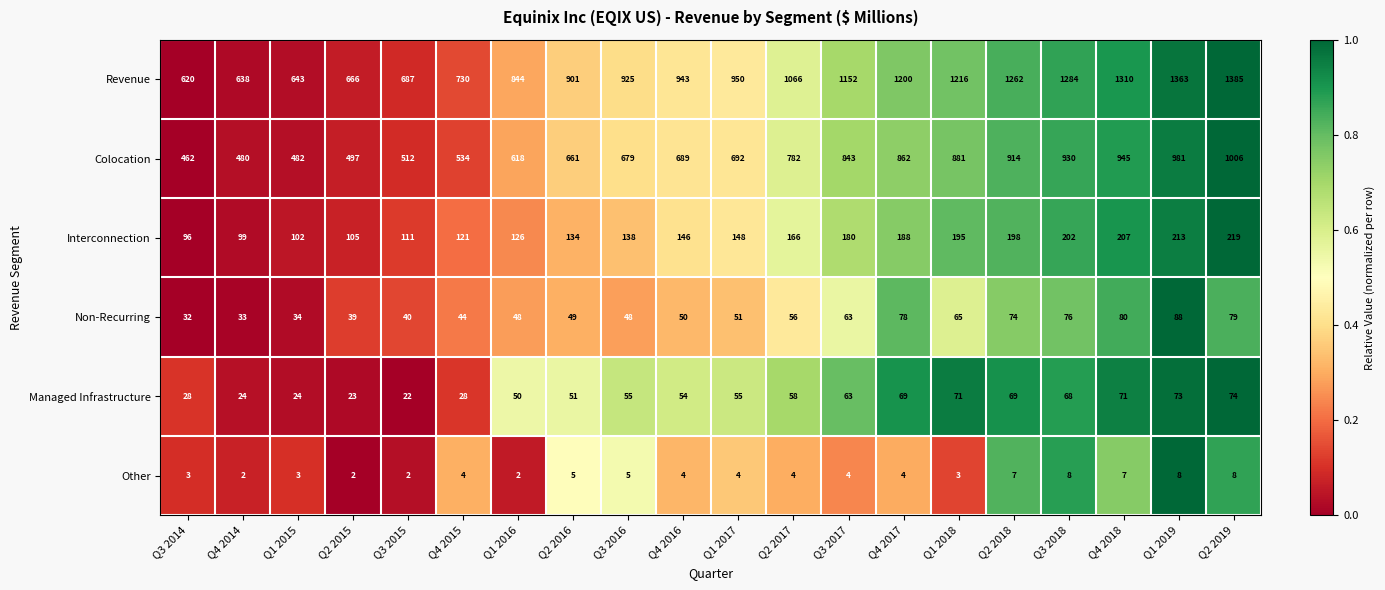

Rank the series at Q1 2015 from highest to lowest value.

Revenue, Colocation, Interconnection, Non-Recurring, Managed Infrastructure, Other